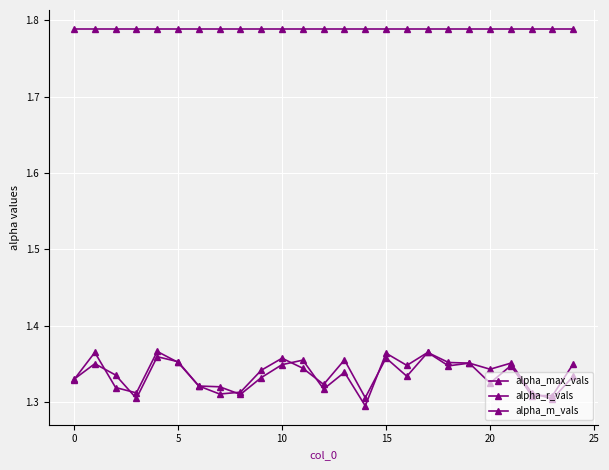

What is the highest value of the alpha_m_vals series?

1.4